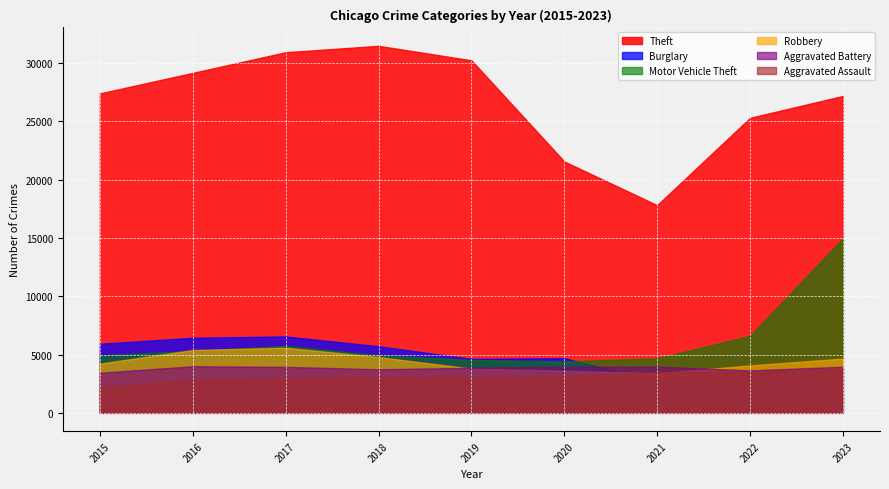

Rank the series at 2016 from lowest to highest value.

Aggravated Assault, Aggravated Battery, Motor Vehicle Theft, Robbery, Burglary, Theft